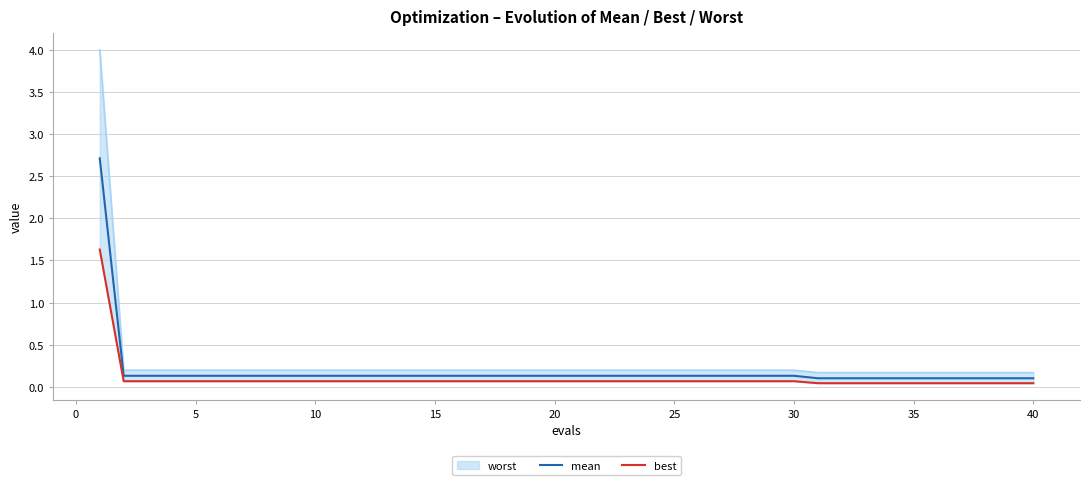

Does the chart have visible grid lines?

Yes